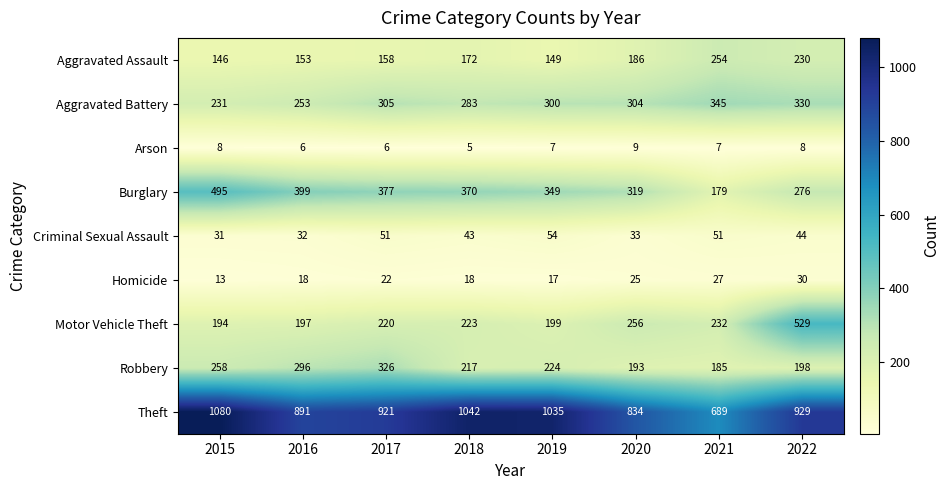

At which category is the sum across all series the highest?

2022